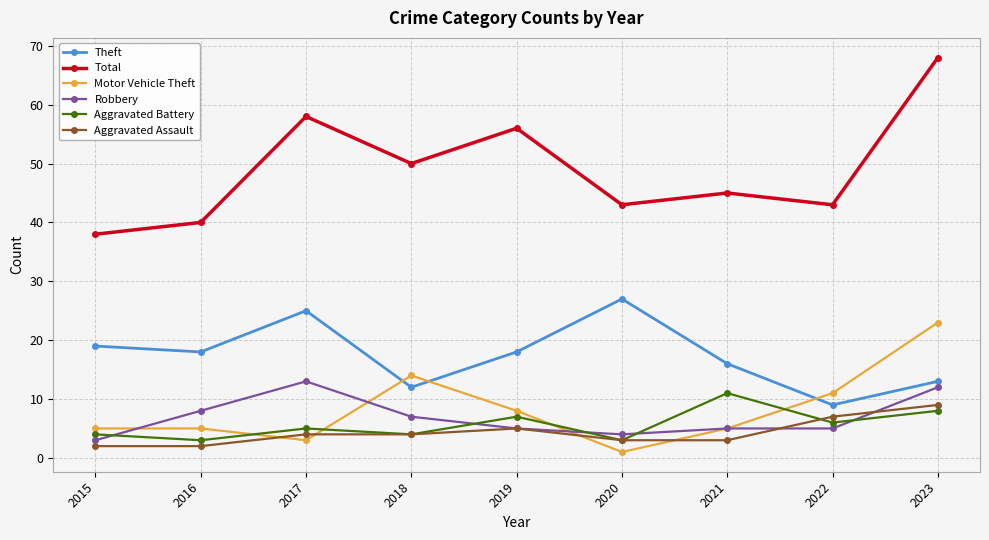

At how many categories does at least one series exceed 37?

9